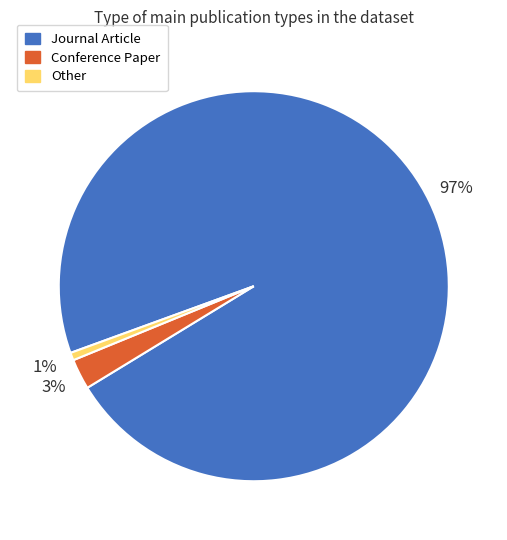

What percentage is the Other slice, to the nearest percent?

1%